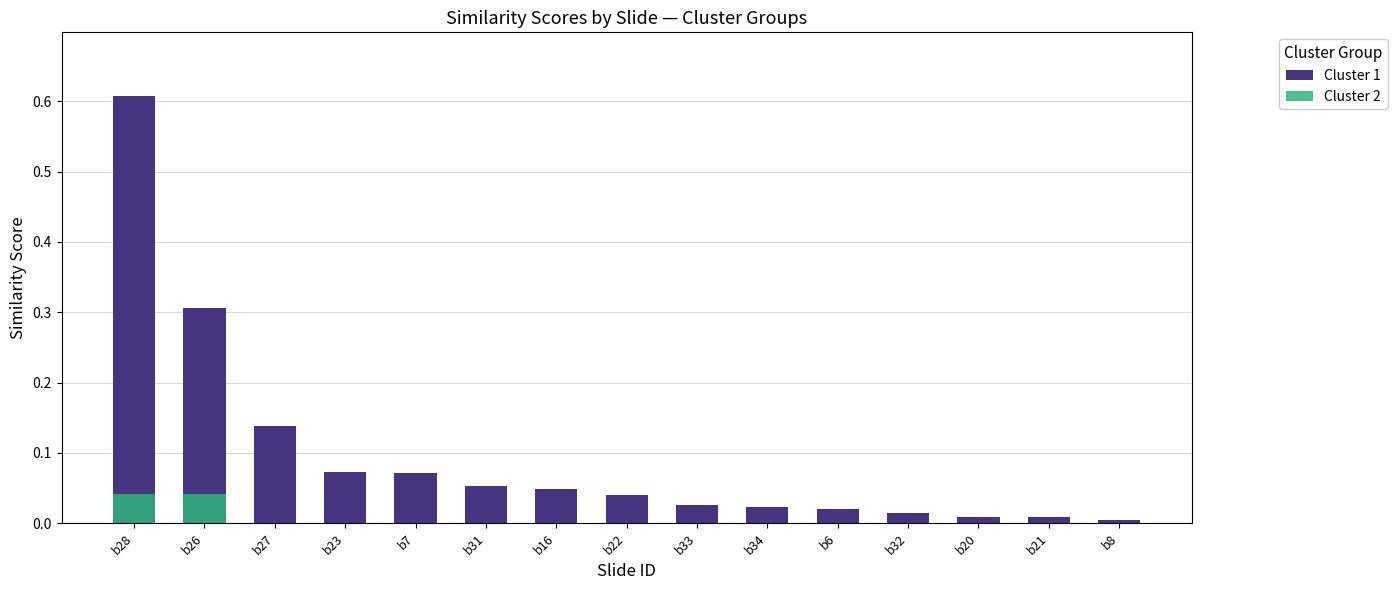

What is the maximum value shown in the chart?

0.6